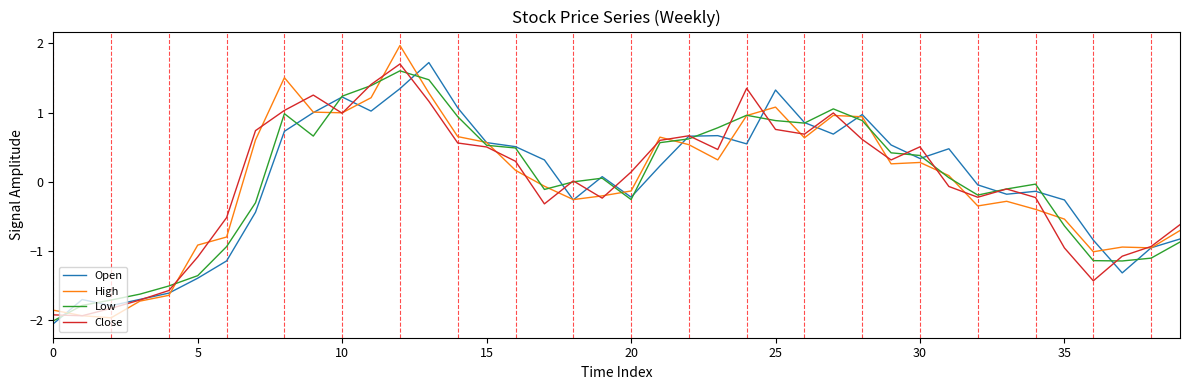

What is the maximum value shown in the chart?

2.0